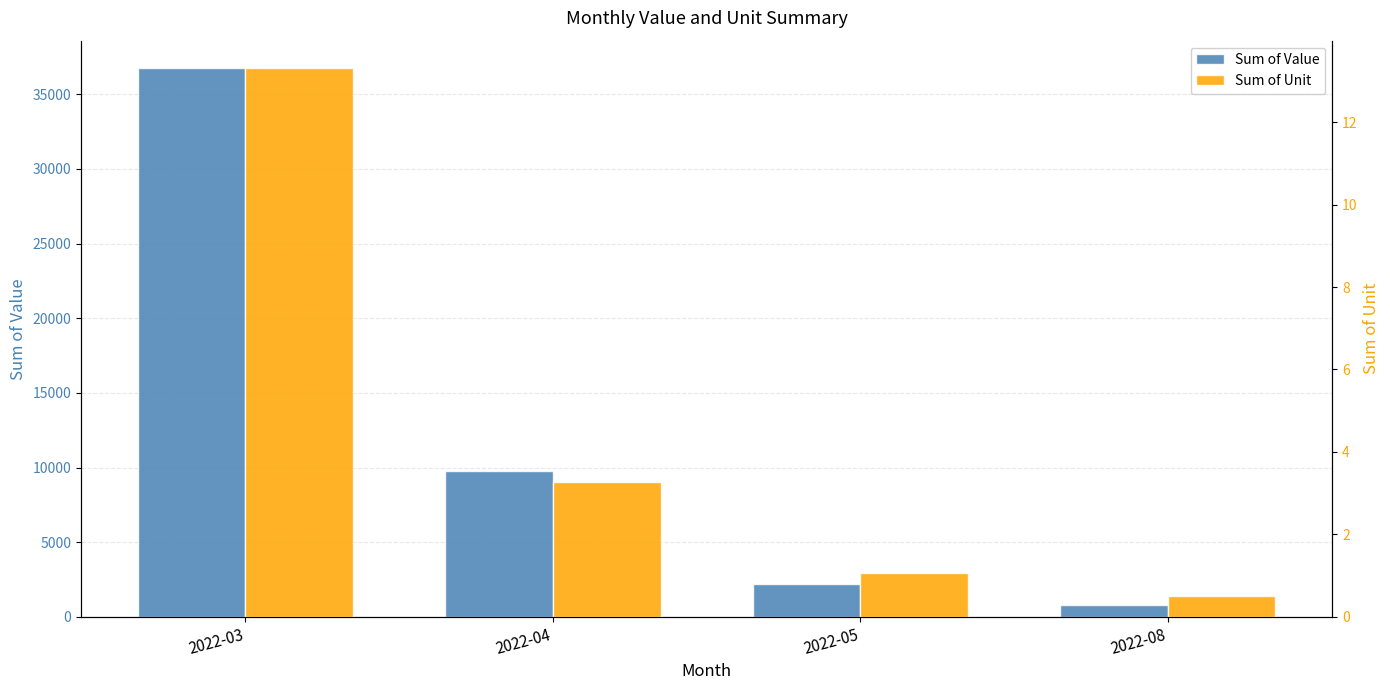

At which category is the sum across all series the highest?

2022-03